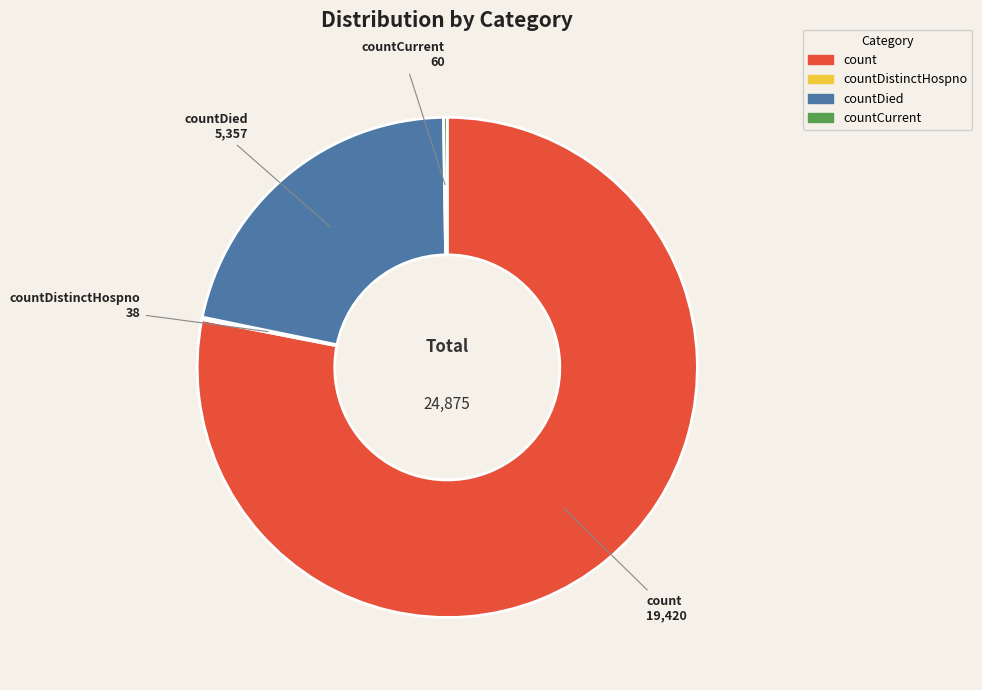

Is there a majority slice in this chart?

Yes